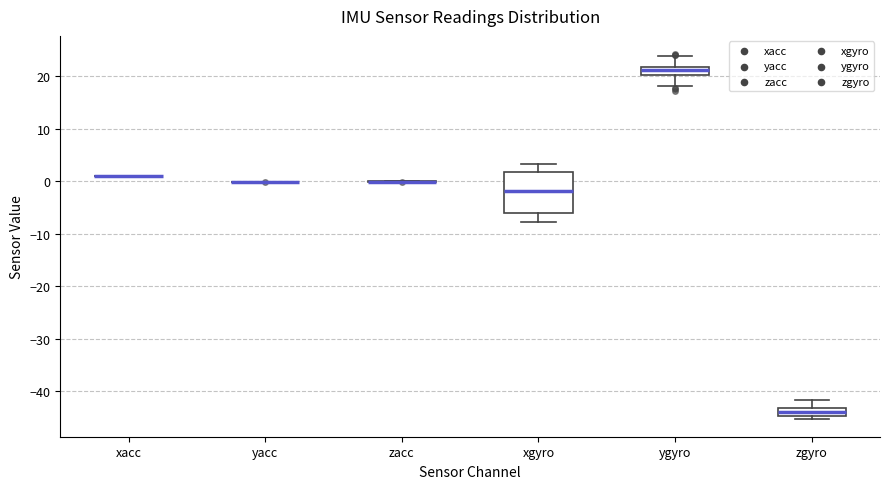

Reading left to right, transcribe this box plot: for each box, give where its median line is, the range the box spans, and where its two whiskers end, as read against the y-axis. The values are not printed on the chart, so give them approximately, as read against the axis.

xacc: box collapsed to a line at 1, whiskers 1 to 1
yacc: box collapsed to a line at 0, whiskers 0 to 0
zacc: box collapsed to a line at 0, whiskers 0 to 0
xgyro: median -2, box -6 to 2, whiskers -8 to 3
ygyro: median 21, box 20 to 22, whiskers 18 to 24
zgyro: median -44, box -45 to -43, whiskers -45 (just below the box's lower edge) to -42